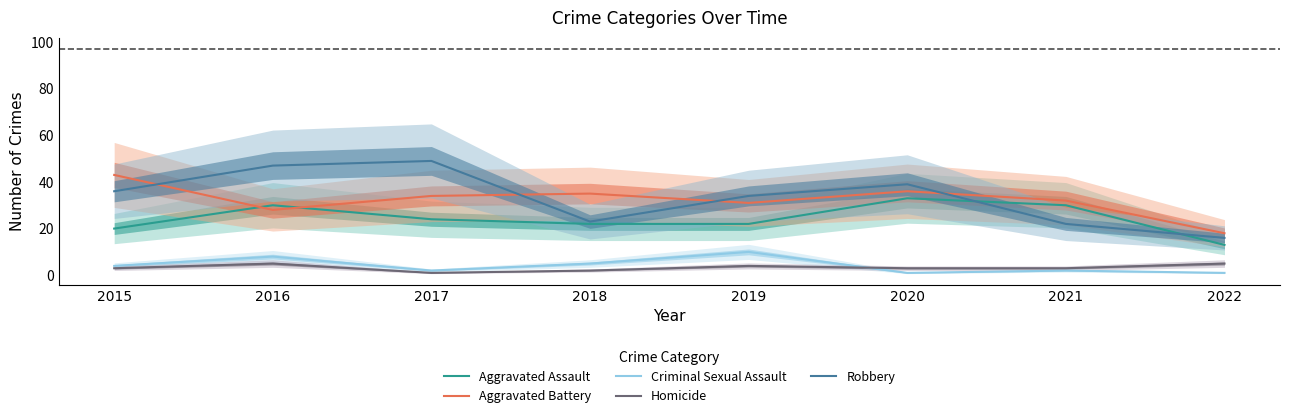

What is the value of the Aggravated Assault point at the 6th from the left?

33